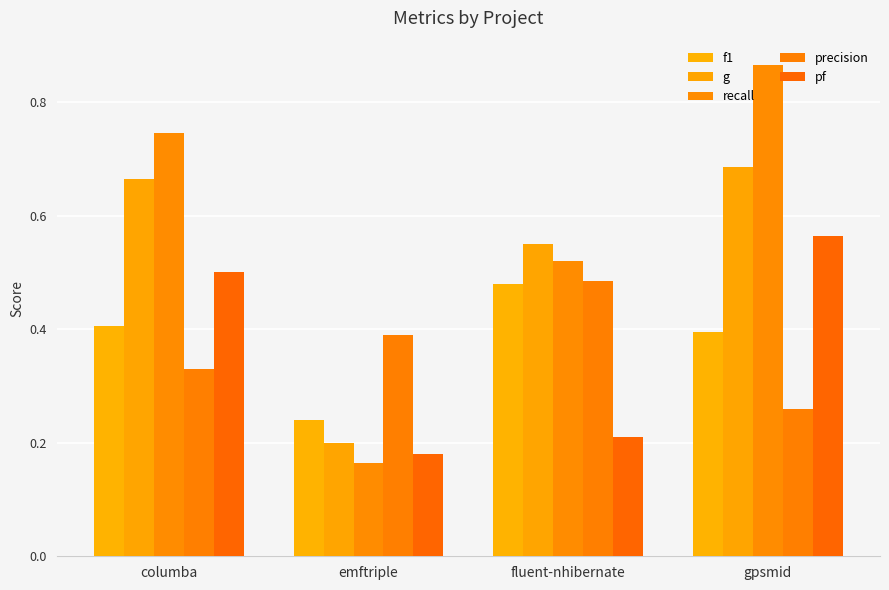

What is the average value of the pf series?

0.4